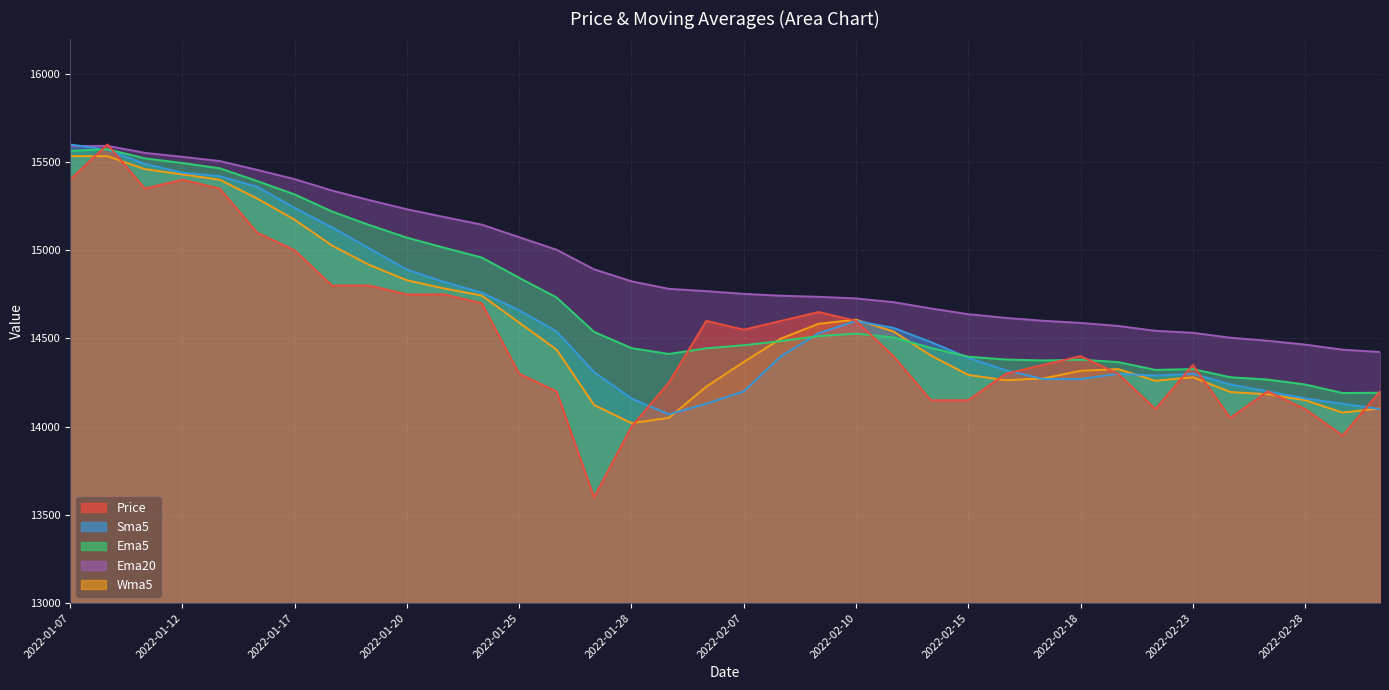

What is the value of the Sma5 point at the 35th from the left?

14130.0